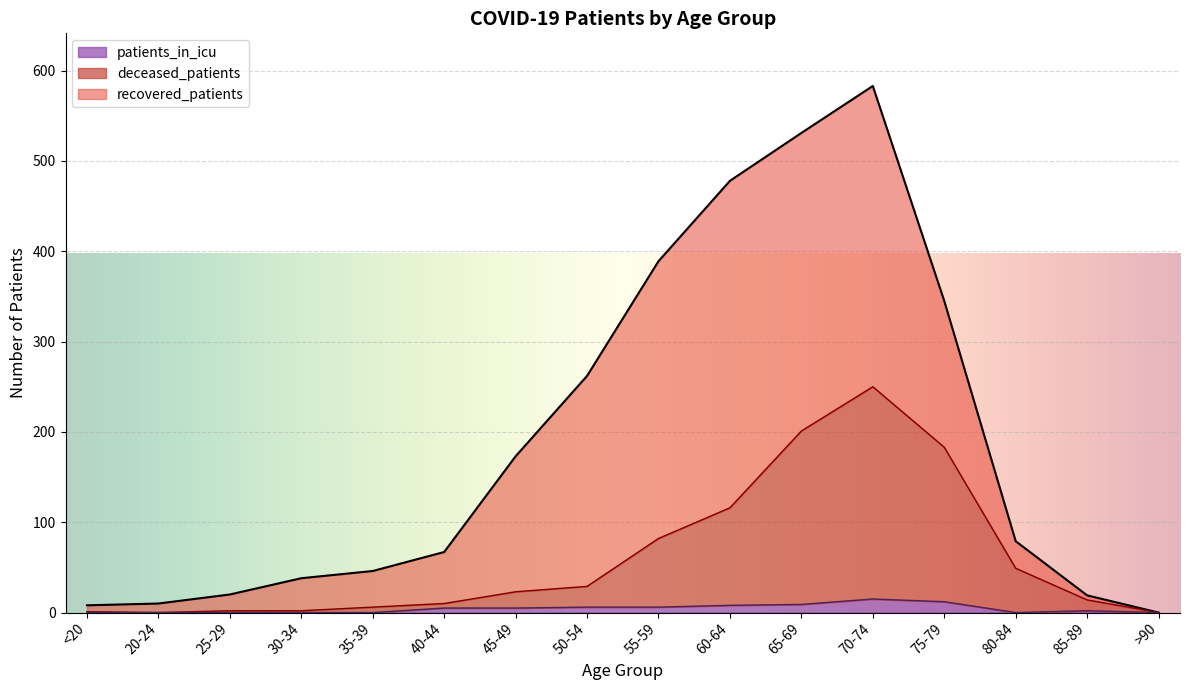

True or false: patients_in_icu and deceased_patients intersect in this chart.

False